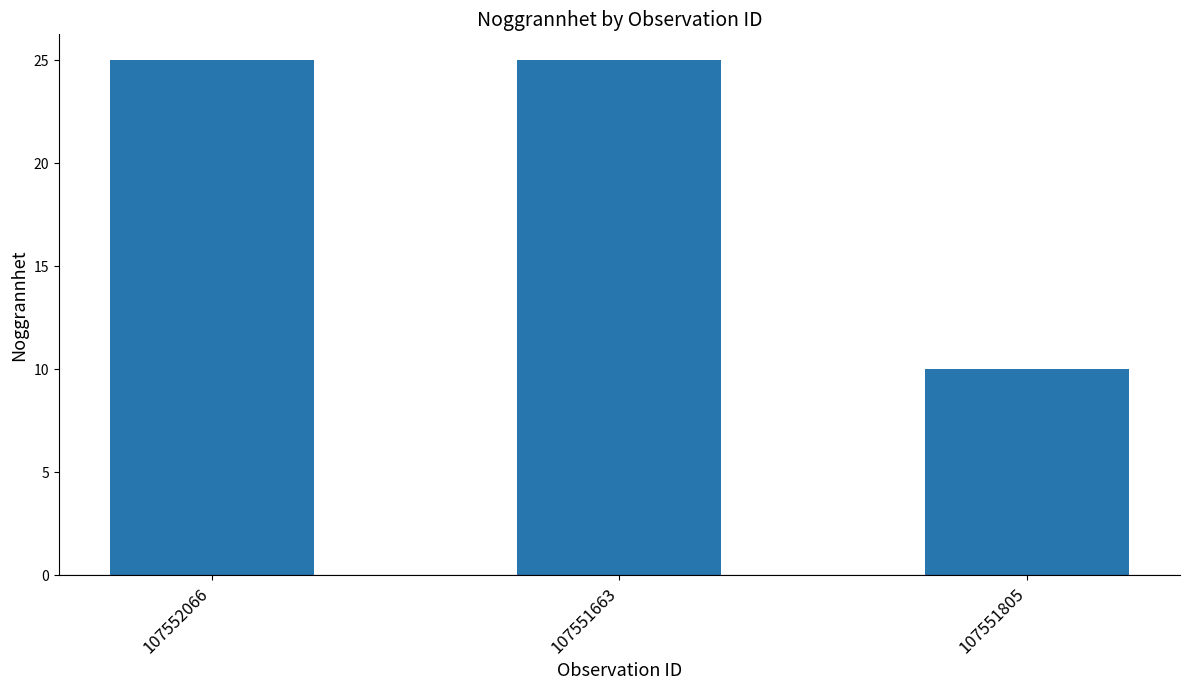

The value at 107552066 is 25. True or false?

True